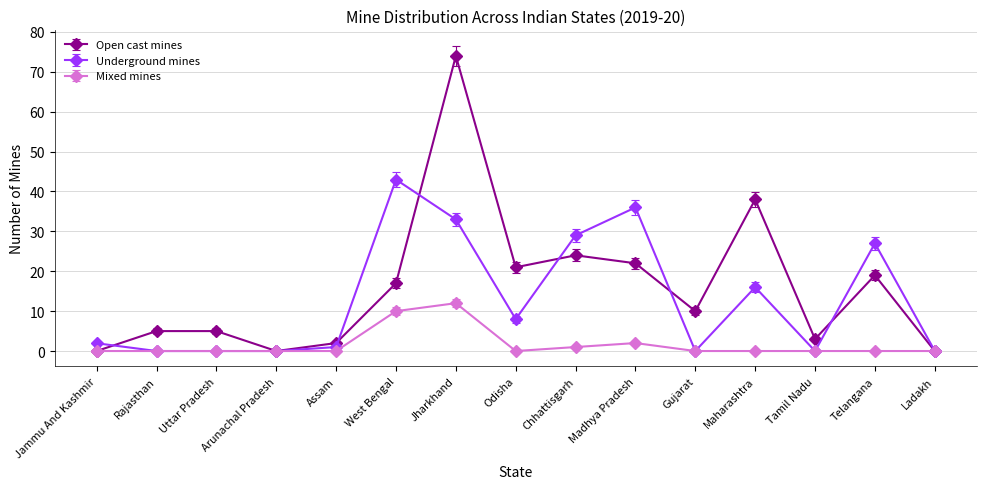

What is the sum of all Underground mines values?

195.0